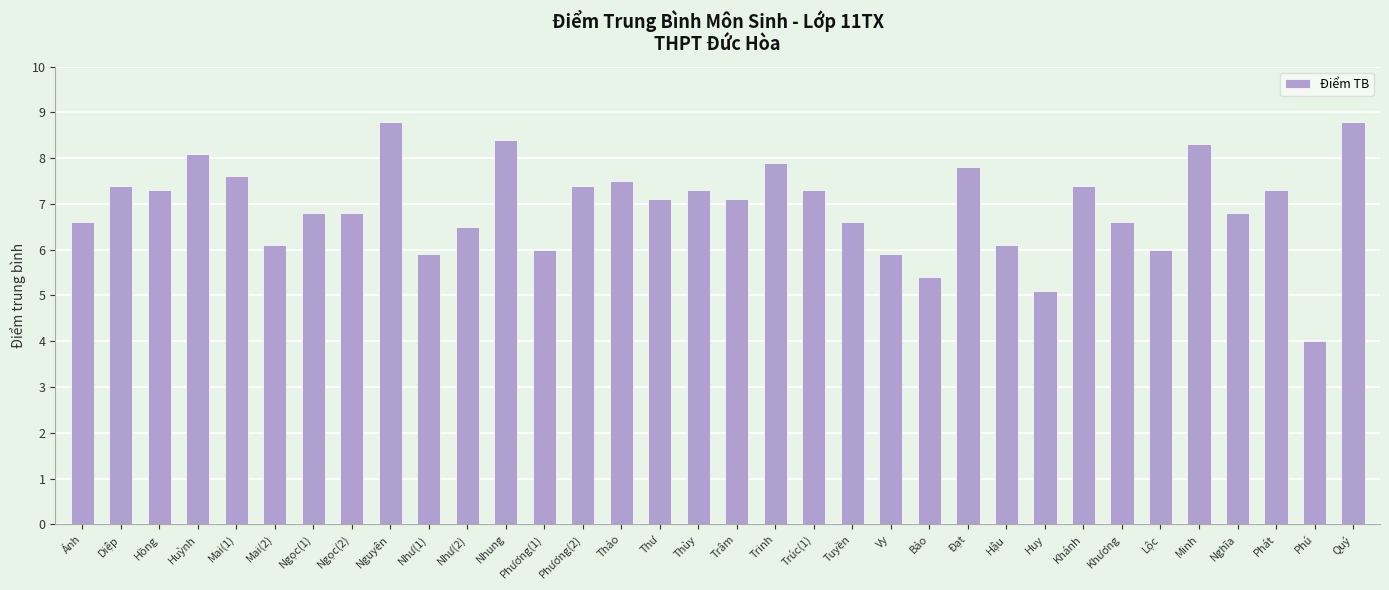

Does the chart contain any negative values?

No